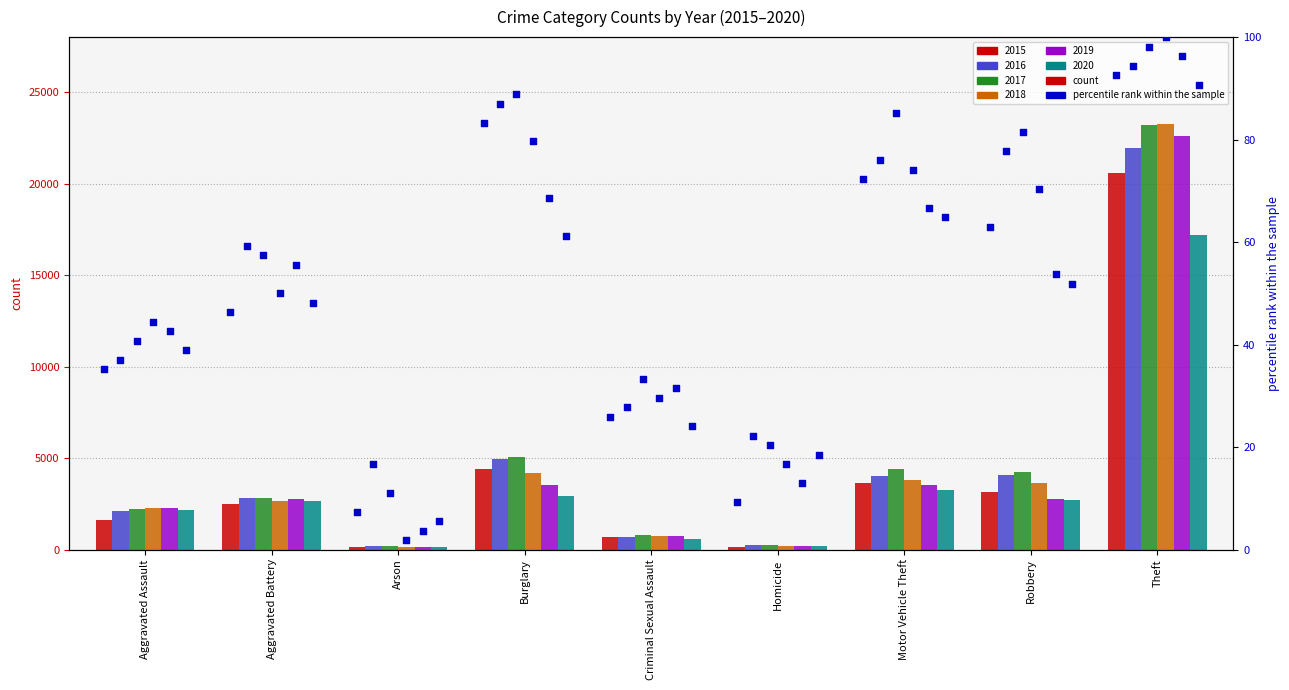

Which has a higher value, Criminal Sexual Assault or Aggravated Battery?

Aggravated Battery